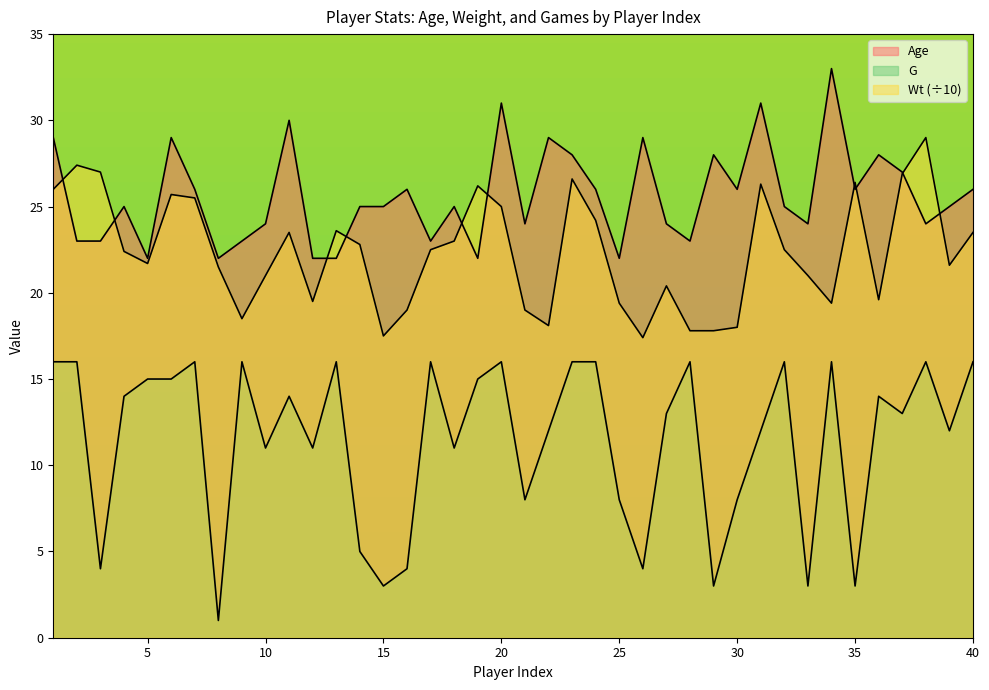

List the series in order of their overall mean, lowest first.

G, Wt, Age